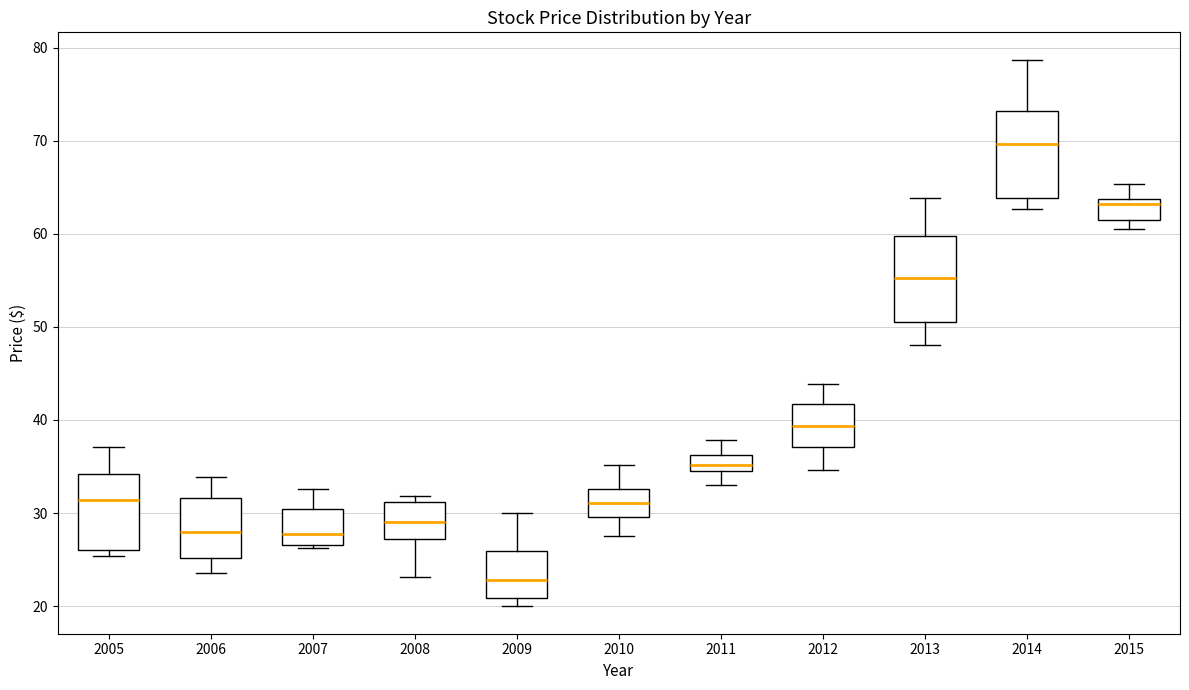

Reading left to right, read every box against the y-axis: the position of its median line, the range the box covers, and the ends of its whiskers. The values are not printed on the chart, so give them approximately, as read against the axis.

2005: median 31, box 26 to 34, whiskers 25 to 37
2006: median 28, box 25 to 32, whiskers 24 to 34
2007: median 28, box 27 to 30, whiskers 26 to 33
2008: median 29, box 27 to 31, whiskers 23 to 32
2009: median 23, box 21 to 26, whiskers 20 to 30
2010: median 31, box 30 to 33, whiskers 28 to 35
2011: median 35, box 34 to 36, whiskers 33 to 38
2012: median 39, box 37 to 42, whiskers 35 to 44
2013: median 55, box 51 to 60, whiskers 48 to 64
2014: median 70, box 64 to 73, whiskers 63 to 79
2015: median 63, box 61 to 64, whiskers 61 (just below the box's lower edge) to 65